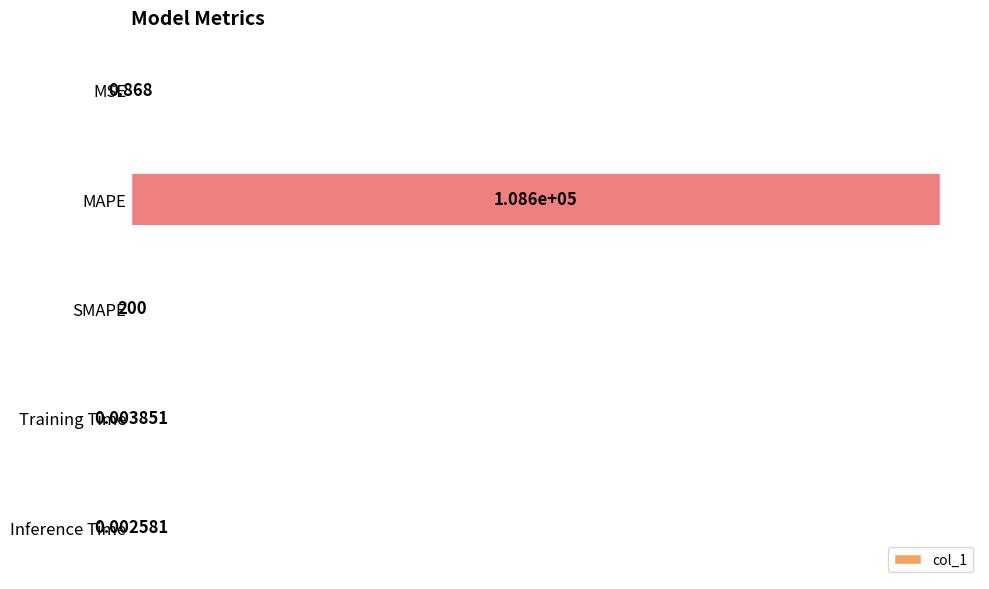

Where is the data nearest to the value 54297?

SMAPE